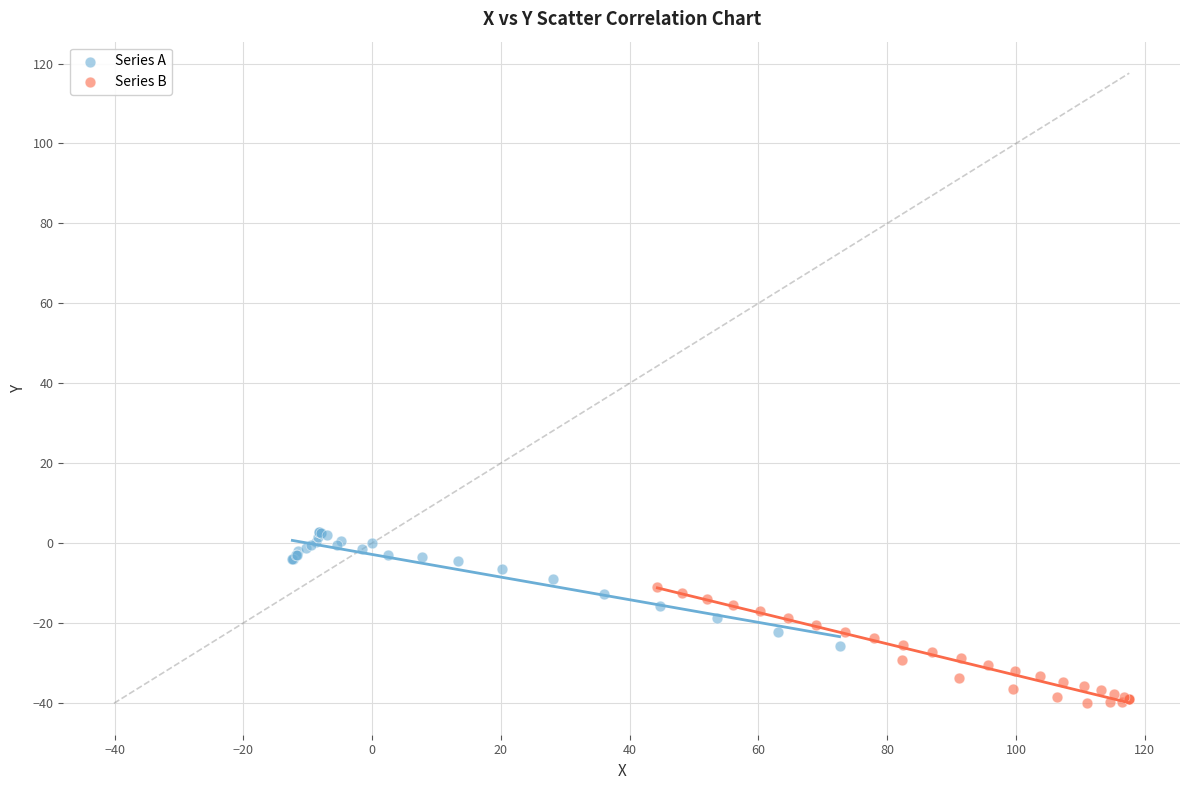

Which series contains the lowest Y value?

Series B